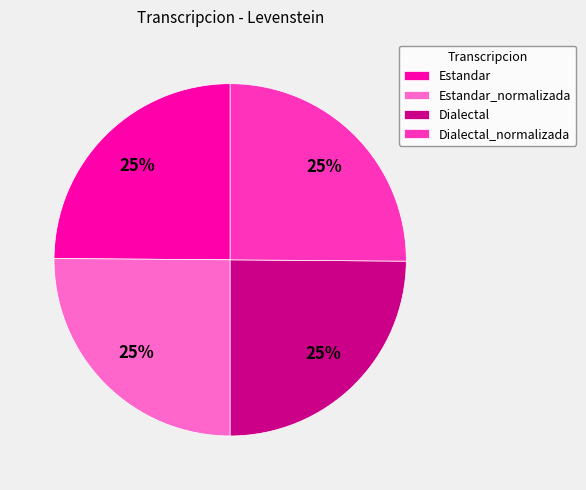

True or false: Dialectal accounts for 25% of the total.

True